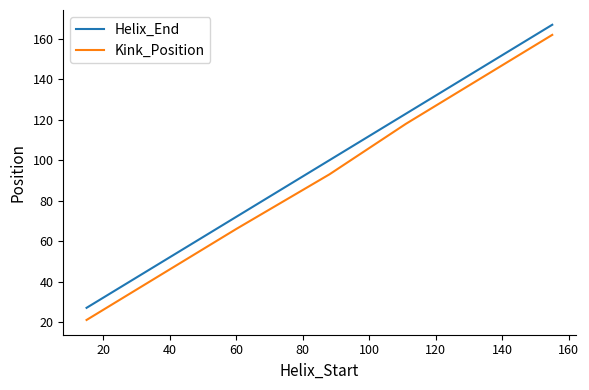

What is the difference between the maximum and minimum values in the Helix_End series?

140